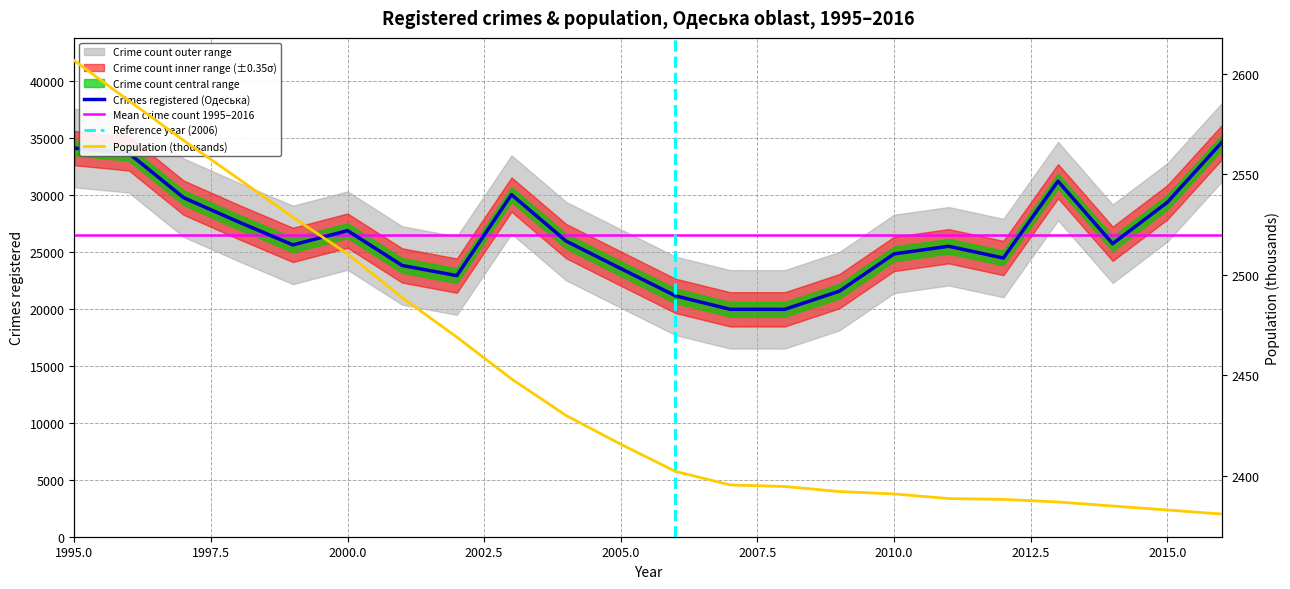

What is the sum of all crimes values?

582486.0